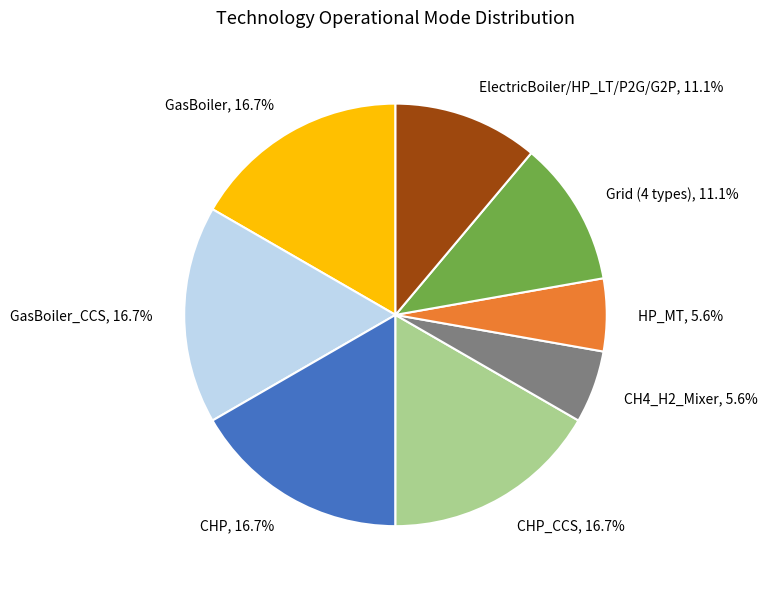

Which has a higher value, GasBoiler or Grid (4 types)?

GasBoiler